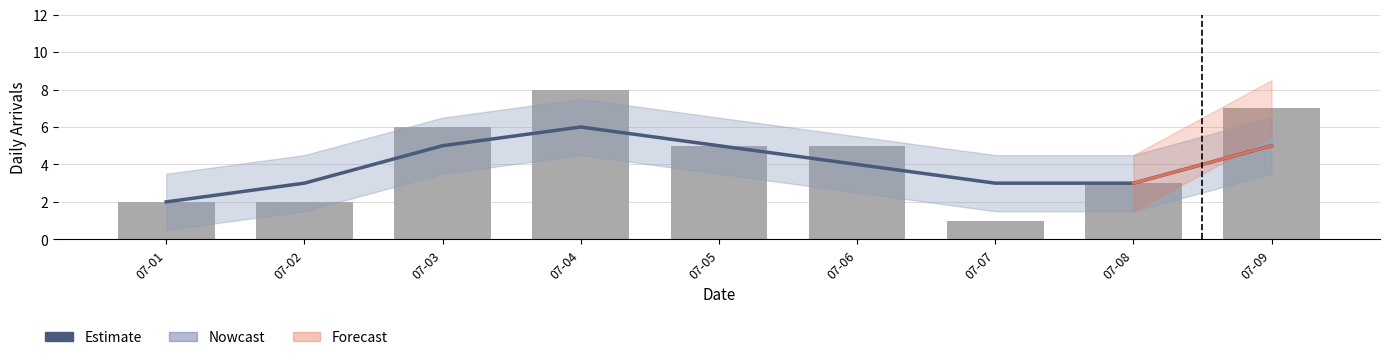

Count the number of categories in the chart.

9